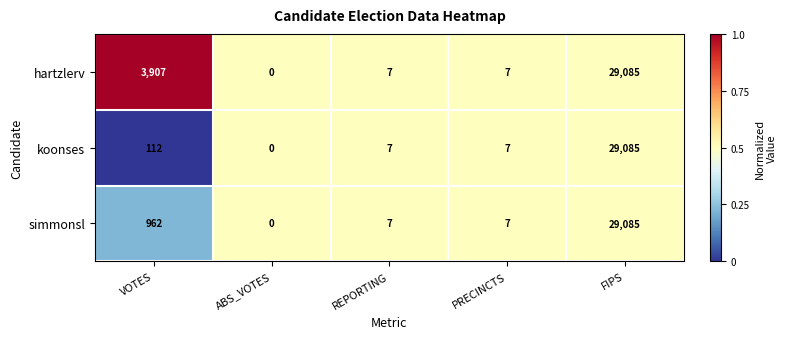

Reading right to left, list all the values displayed in this chart.

hartzlerv: FIPS=29085	PRECINCTS=7	REPORTING=7	ABS_VOTES=0	VOTES=3907
koonses: FIPS=29085	PRECINCTS=7	REPORTING=7	ABS_VOTES=0	VOTES=112
simmonsl: FIPS=29085	PRECINCTS=7	REPORTING=7	ABS_VOTES=0	VOTES=962